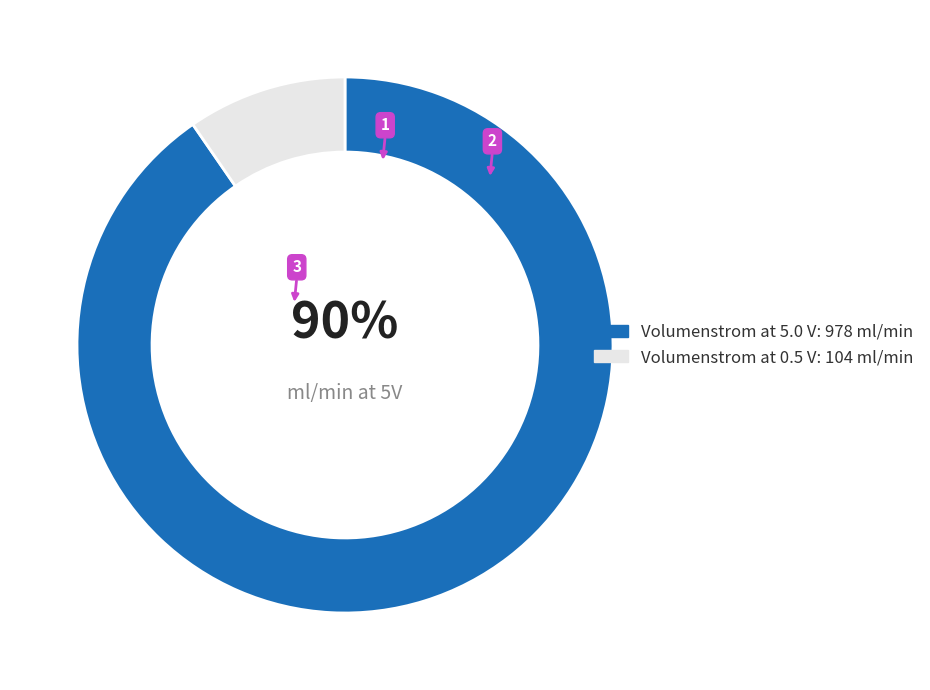

What is the smallest slice in the pie chart?

Volumenstrom at 0.5 V: 104 ml/min